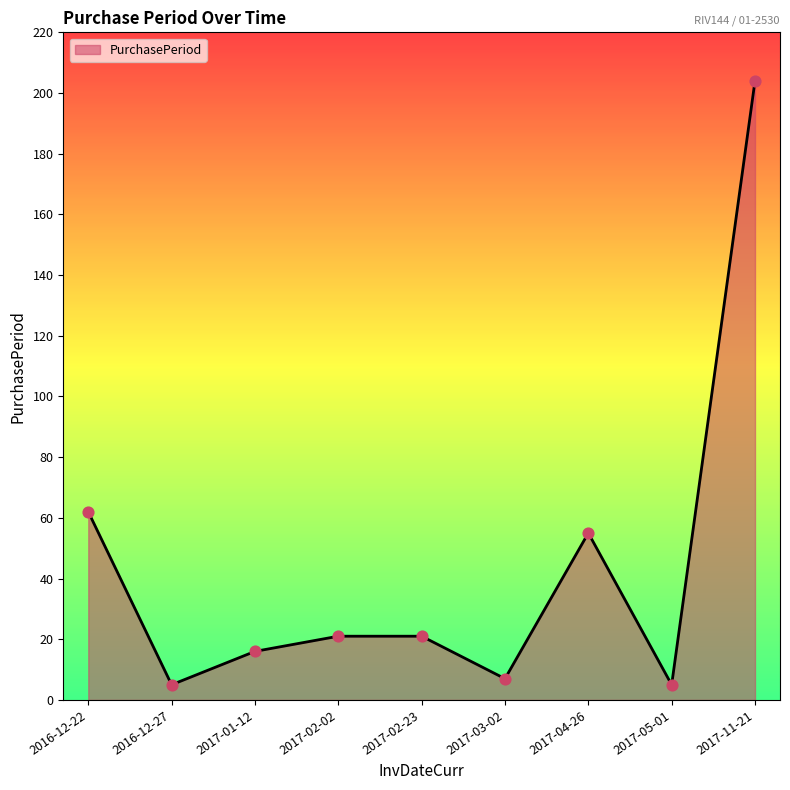

What is the change in value from 2016-12-22 to 2016-12-27?

-57